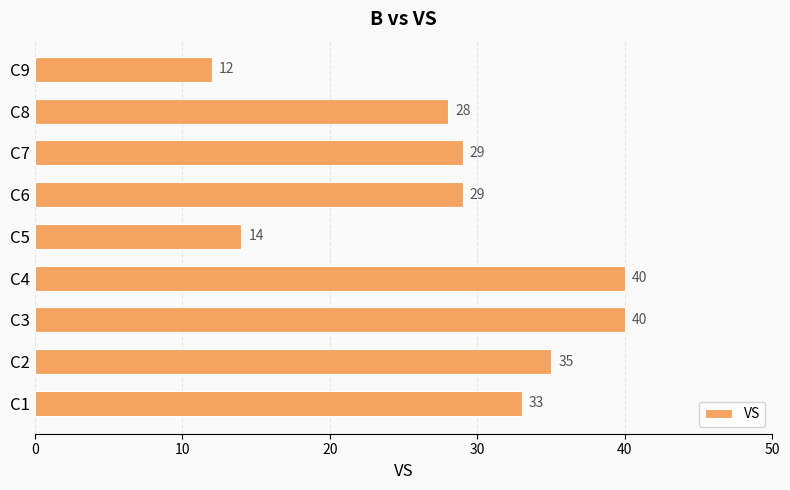

How many data points are less than 29?

3